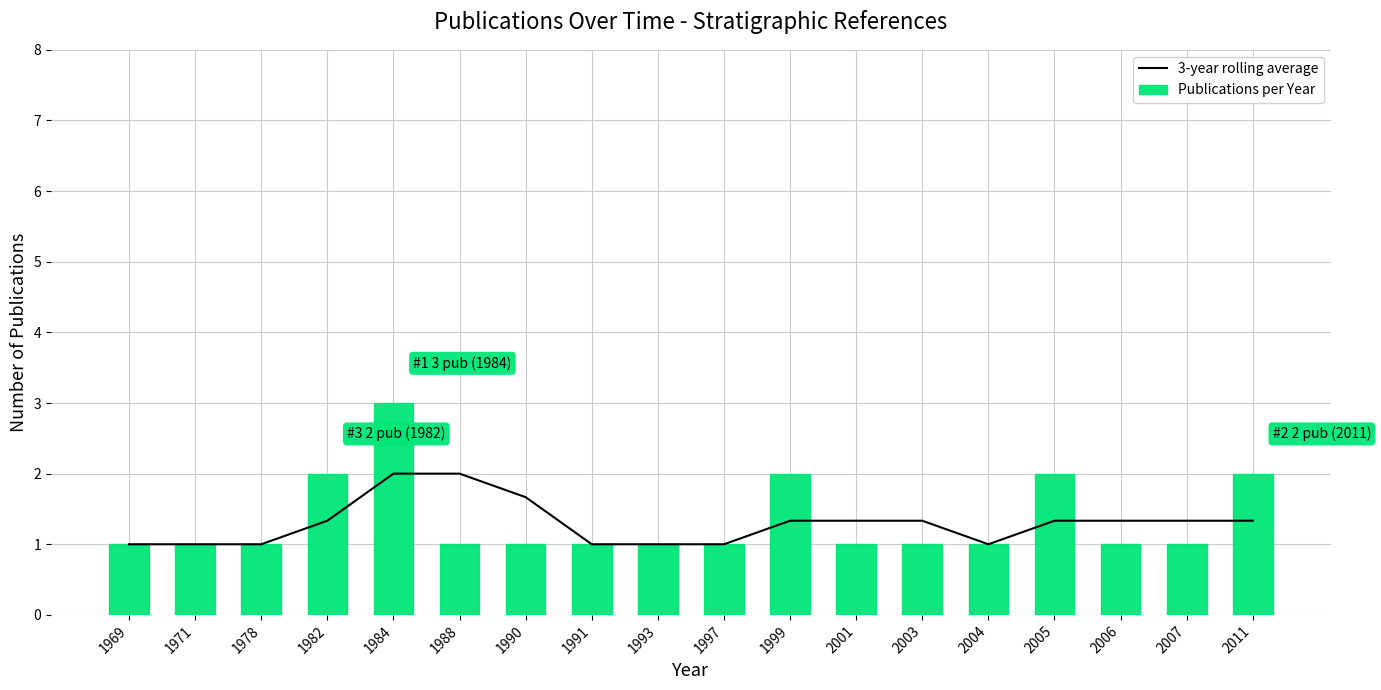

The 3-year rolling average series shows 2.0 at 1984. True or false?

True